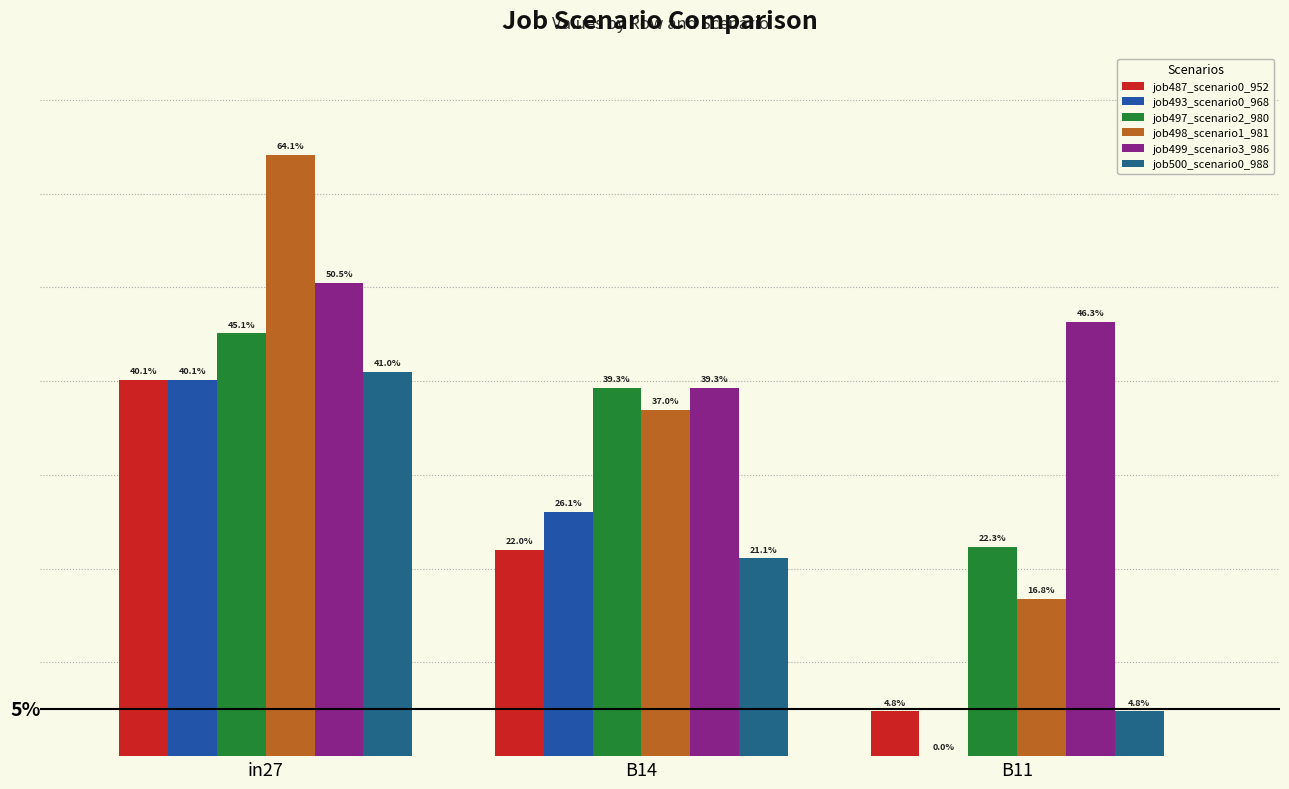

How many job499_scenario3_986 values are between 0 and 1?

3